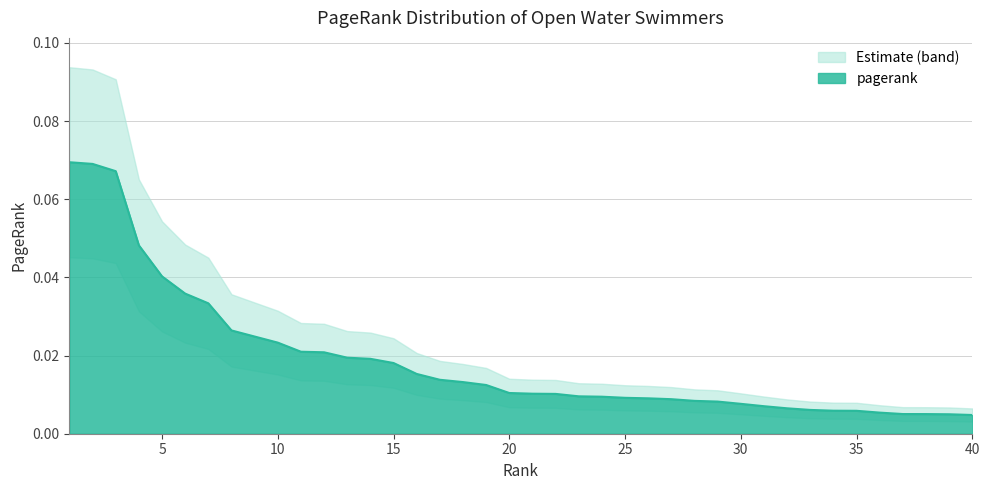

Between 40 and 8, which is larger?

8